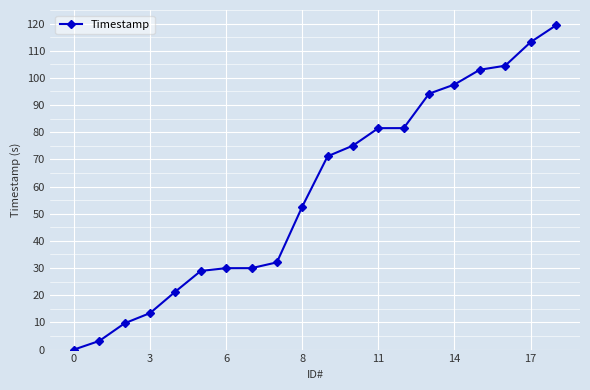

What is the greatest value displayed?

119.3